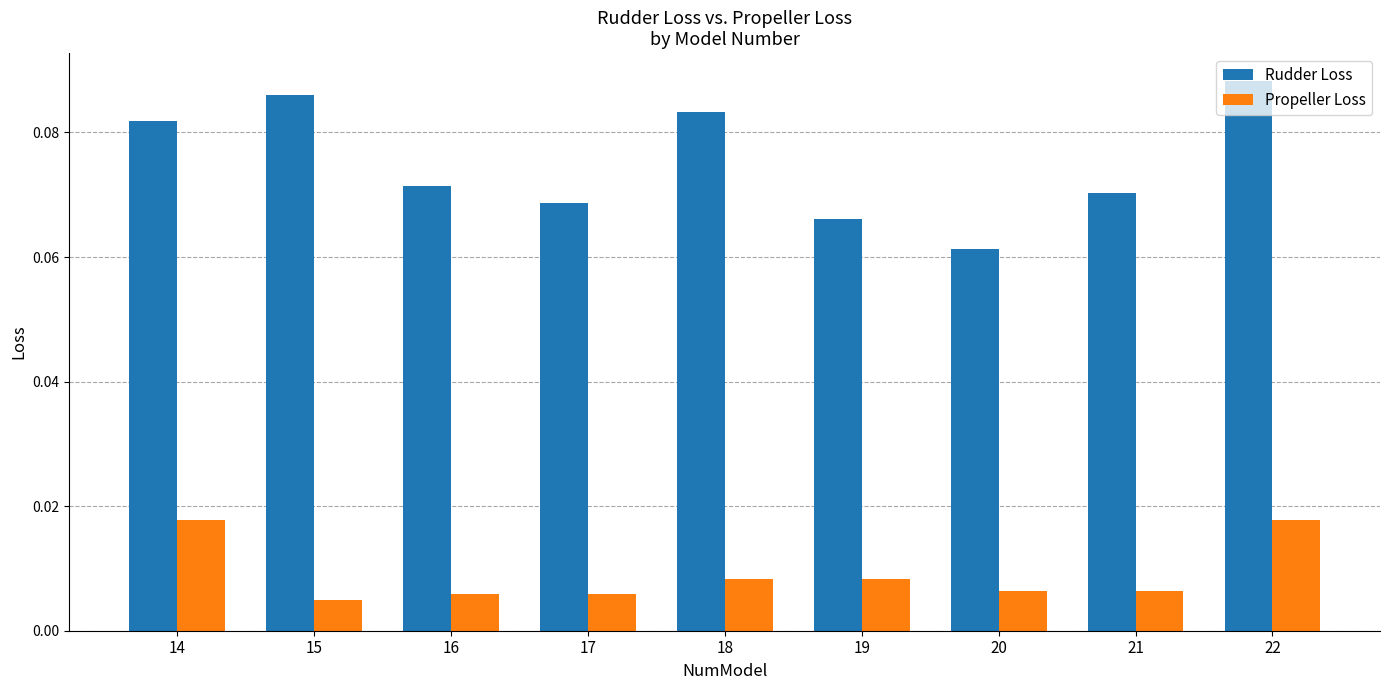

Which category has the highest value across all series?

22